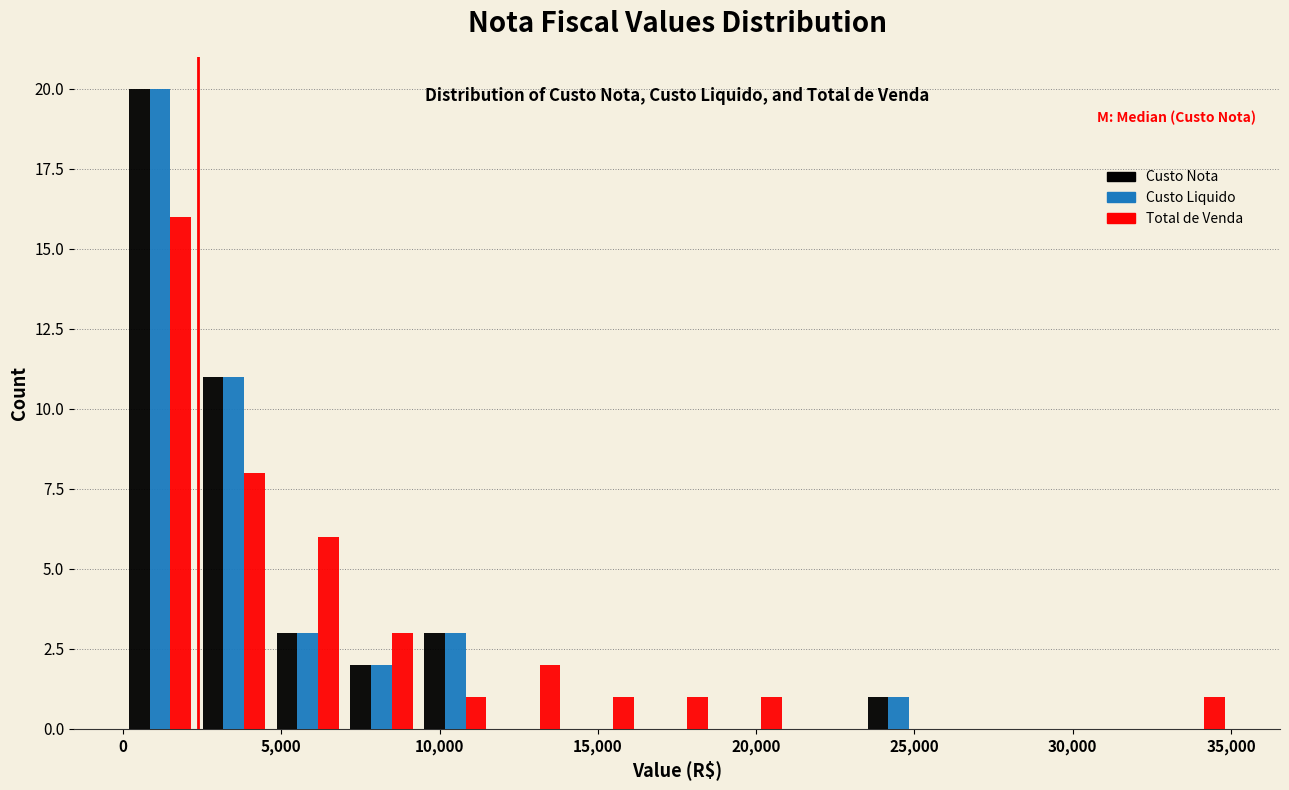

Reading left to right, list every range on the x-axis with the height of the bar of each series over it. Neither the bar edges nor the heights are printed on the chart, so give them approximately, as read against the axes.

0 to 2500: Custo Nota=20	Custo Liquido=20	Total de Venda=16
2500 to 4500: Custo Nota=11	Custo Liquido=11	Total de Venda=8
4500 to 7000: Custo Nota=3	Custo Liquido=3	Total de Venda=6
7000 to 9500: Custo Nota=2	Custo Liquido=2	Total de Venda=3
9500 to 11500: Custo Nota=3	Custo Liquido=3	Total de Venda=1
11500 to 14000: Custo Nota=0	Custo Liquido=0	Total de Venda=2
14000 to 16500: Custo Nota=0	Custo Liquido=0	Total de Venda=1
16500 to 18500: Custo Nota=0	Custo Liquido=0	Total de Venda=1
18500 to 21000: Custo Nota=0	Custo Liquido=0	Total de Venda=1
21000 to 23500: Custo Nota=0	Custo Liquido=0	Total de Venda=0
23500 to 25500: Custo Nota=1	Custo Liquido=1	Total de Venda=0
25500 to 28000: Custo Nota=0	Custo Liquido=0	Total de Venda=0
28000 to 30500: Custo Nota=0	Custo Liquido=0	Total de Venda=0
30500 to 32500: Custo Nota=0	Custo Liquido=0	Total de Venda=0
32500 to 35000: Custo Nota=0	Custo Liquido=0	Total de Venda=1